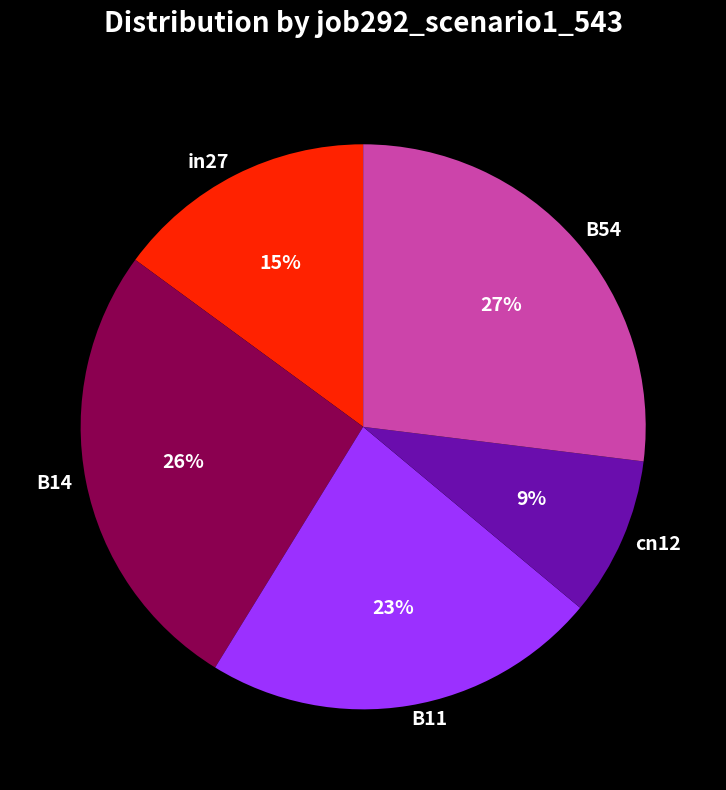

Do cn12 and B14 together represent more than half of the pie?

No